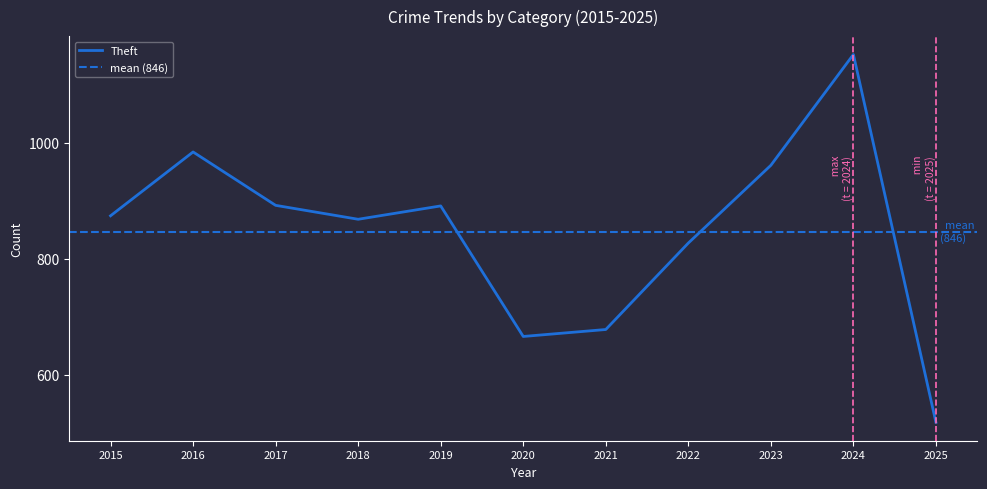

The value of Theft at 2022 is 827. True or false?

True